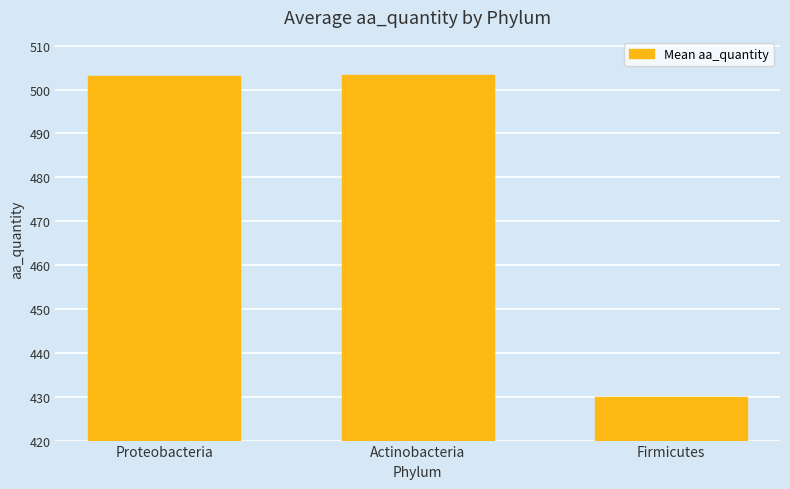

What is the minimum value shown in the chart?

430.0